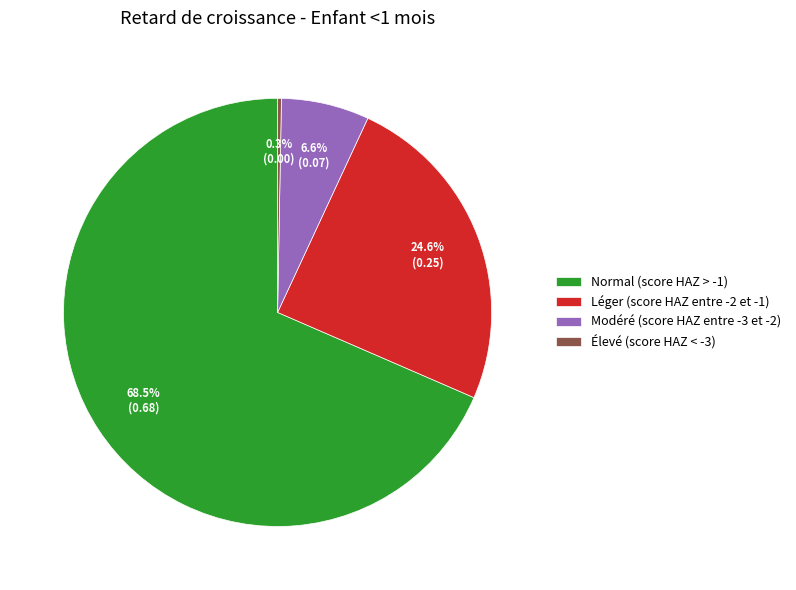

Does Léger (score HAZ entre -2 et -1) represent more than half of the total?

No